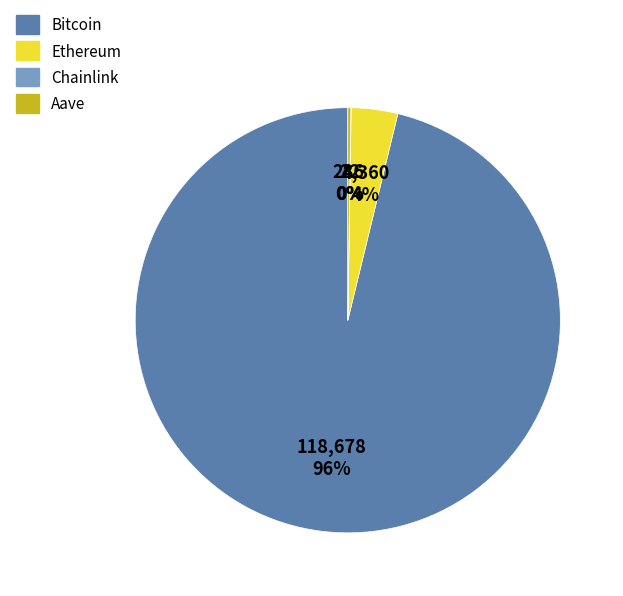

Which has a higher value, Ethereum or Bitcoin?

Bitcoin